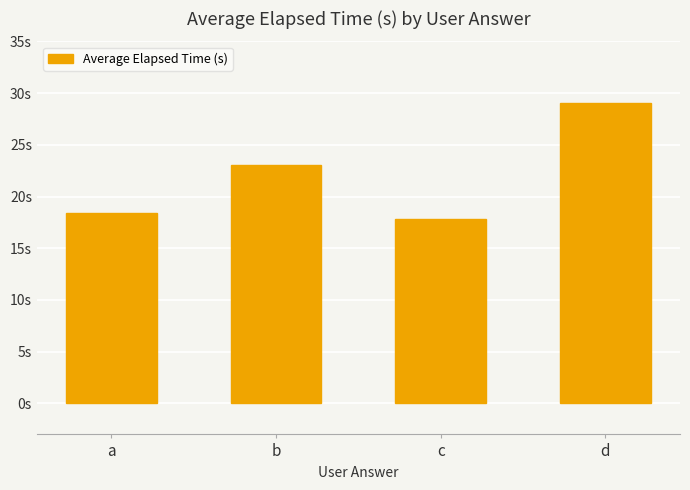

What is the sum of the values at a and b?

41.4